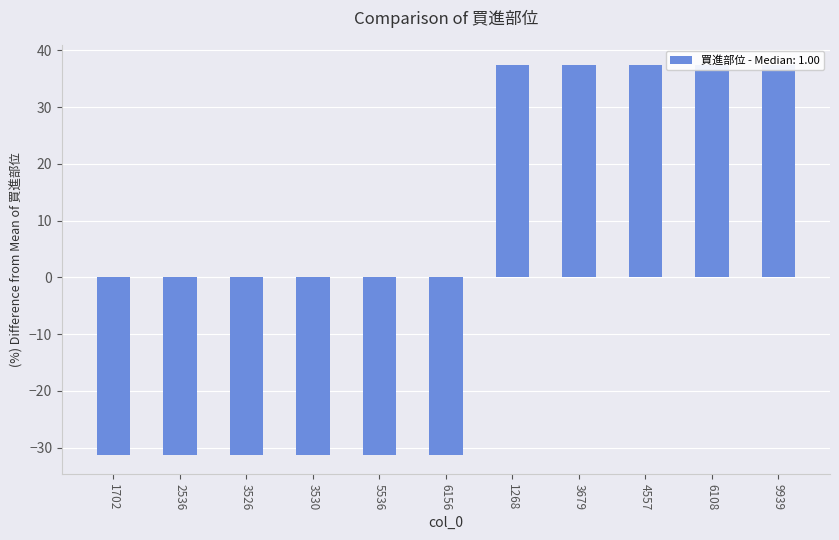

What is the difference between the second highest and second lowest values?

68.8